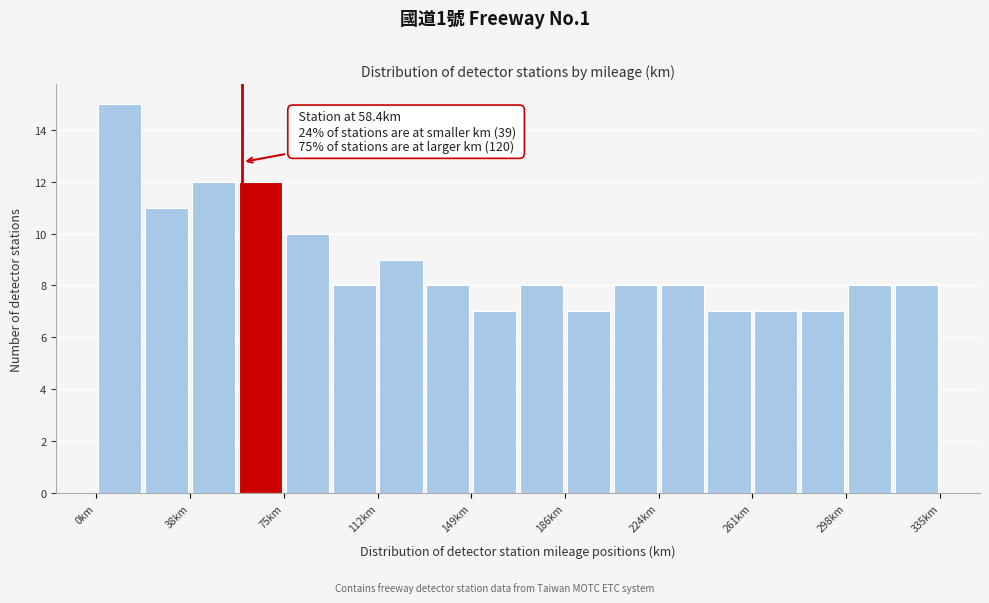

Read against the x-axis, roughly where is the centre of the tallest bar?

10